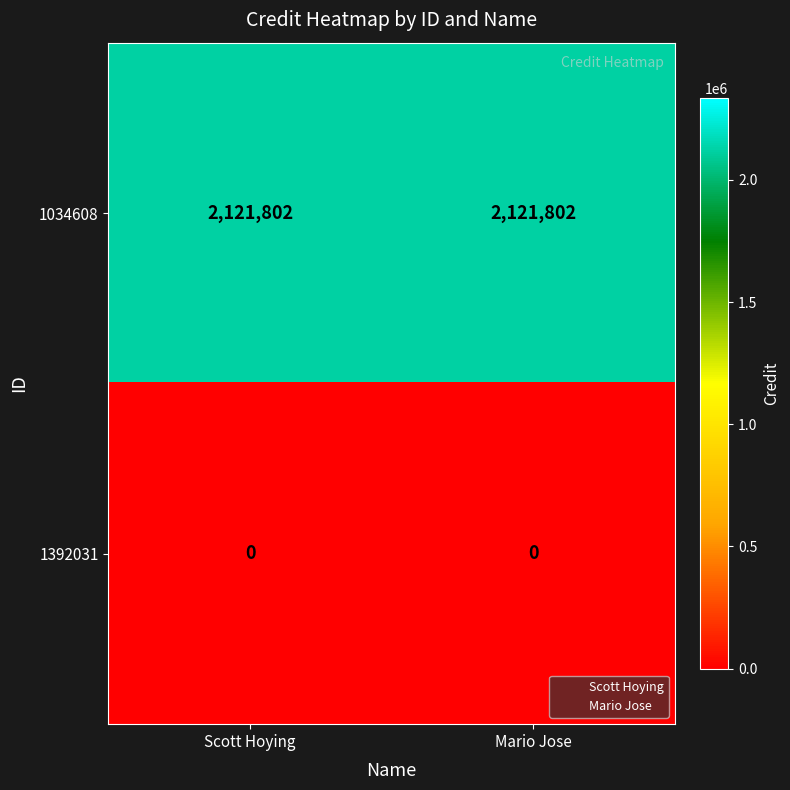

What value does the 1034608 series have at Mario Jose?

2121802